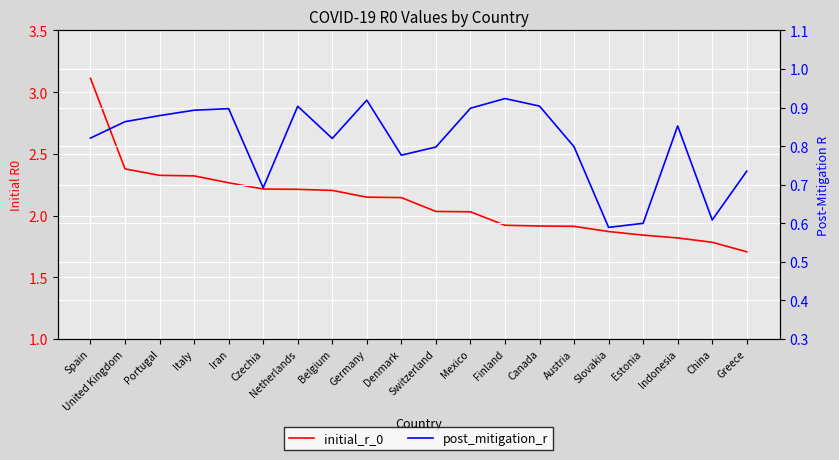

What is the average value of the initial_r_0 series?

2.1